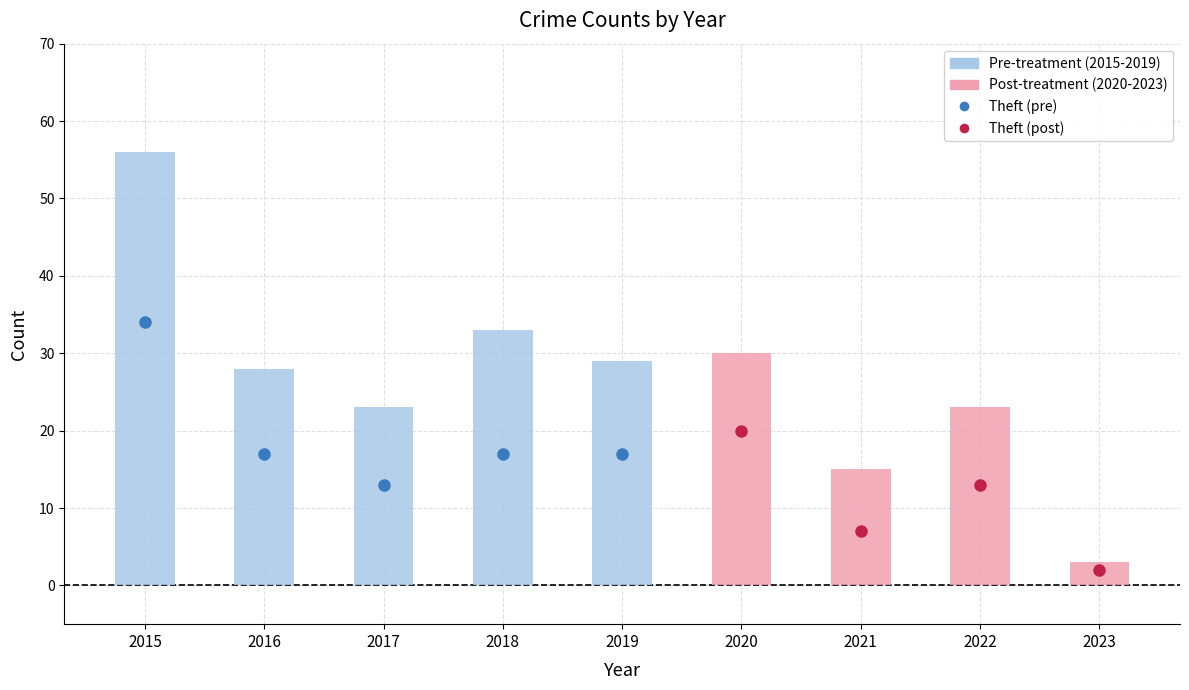

At which category is the sum across all series the highest?

2015